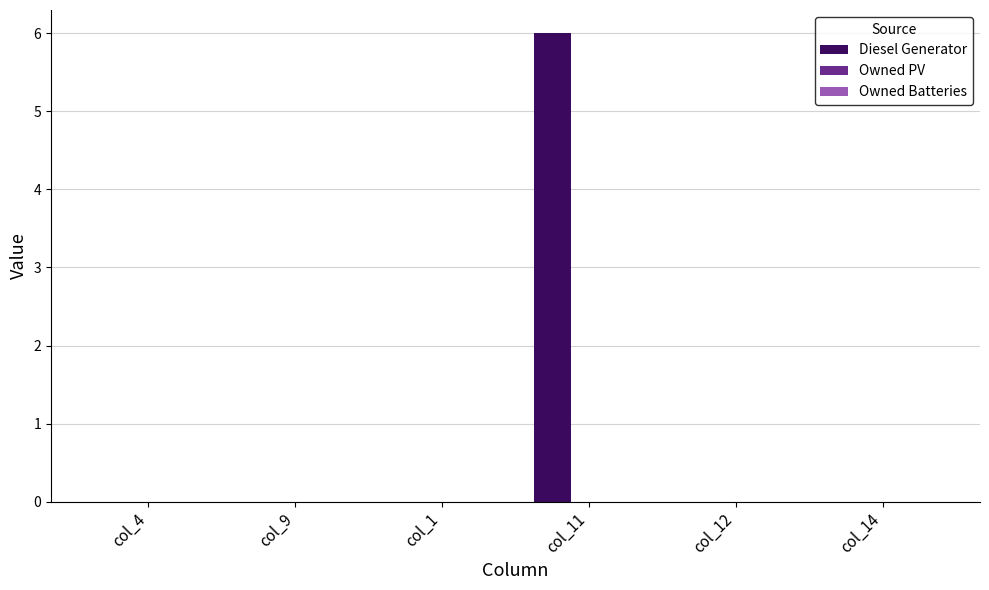

What is the change in value from col_4 to col_11?

+6